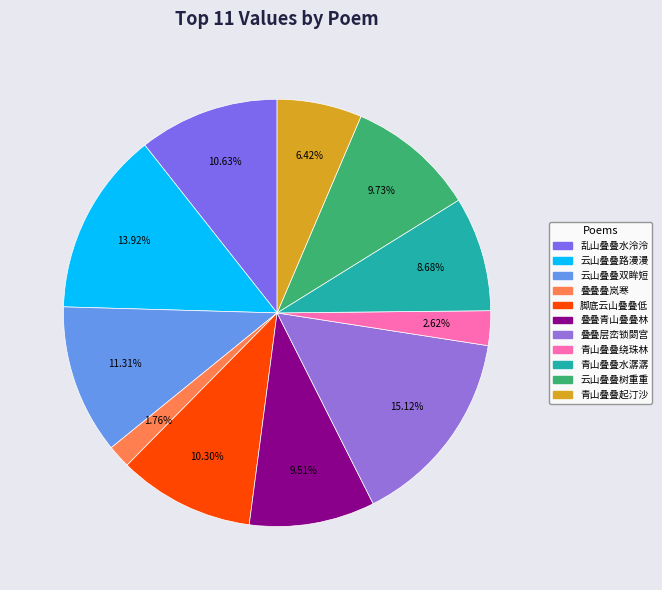

How many slices are in this pie chart?

11